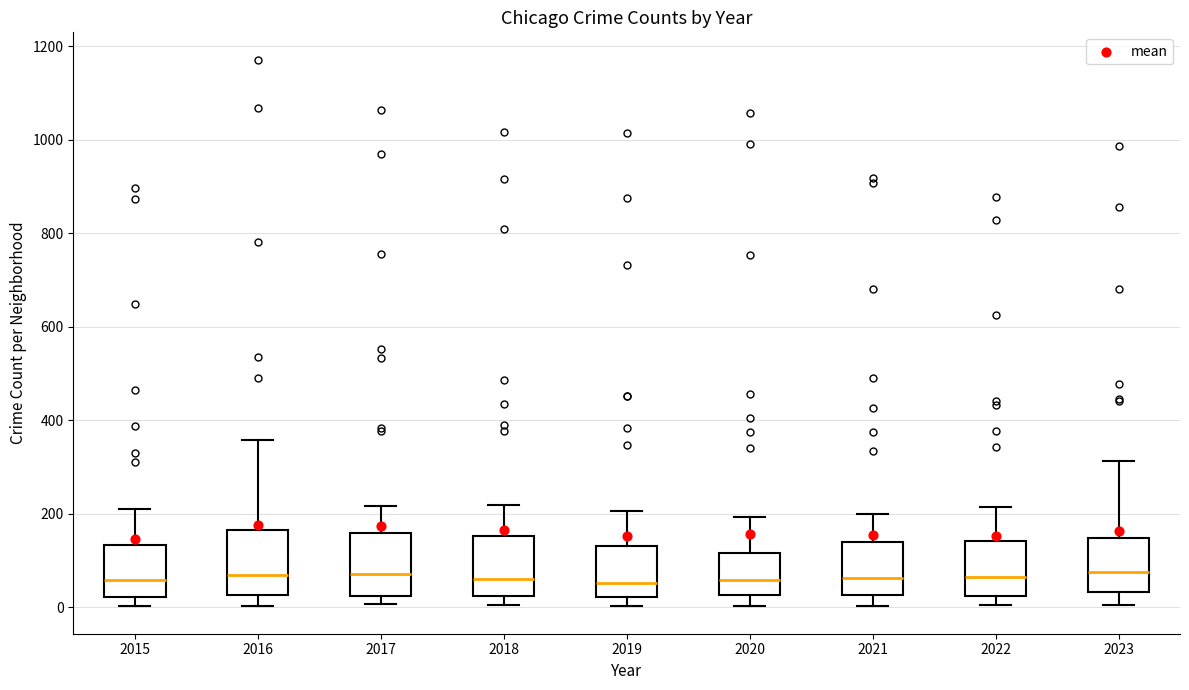

Reading left to right, read every box against the y-axis: the position of its median line, the range the box covers, and the ends of its whiskers. The values are not printed on the chart, so give them approximately, as read against the axis.

2015: median 60, box 20 to 140, whiskers 0 to 220
2016: median 80, box 20 to 160, whiskers 0 to 360
2017: median 80, box 20 to 160, whiskers 0 to 220
2018: median 60, box 20 to 160, whiskers 0 to 220
2019: median 60, box 20 to 140, whiskers 0 to 200
2020: median 60, box 20 to 120, whiskers 0 to 200
2021: median 60, box 20 to 140, whiskers 0 to 200
2022: median 60, box 20 to 140, whiskers 0 to 220
2023: median 80, box 40 to 140, whiskers 0 to 320